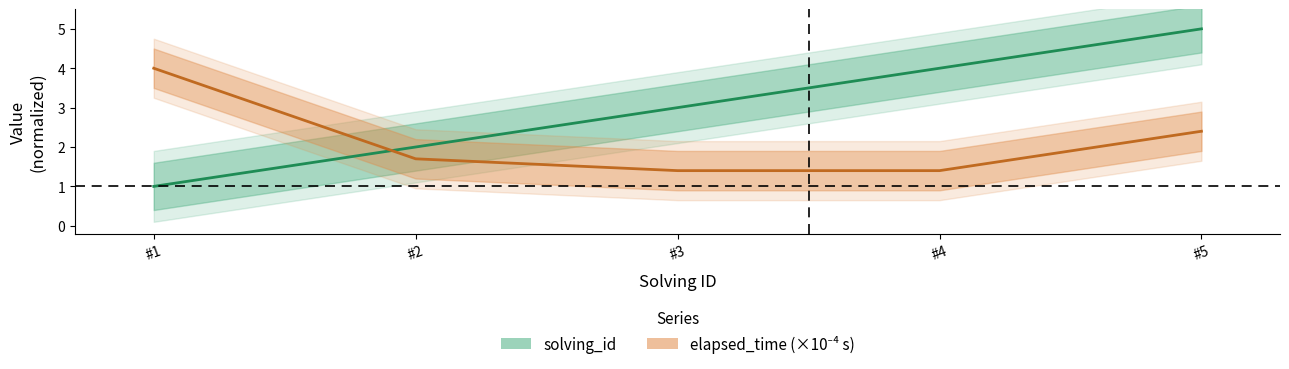

At #1, list the series in order from smallest to largest.

solving_id, elapsed_time (×10⁻⁴ s)